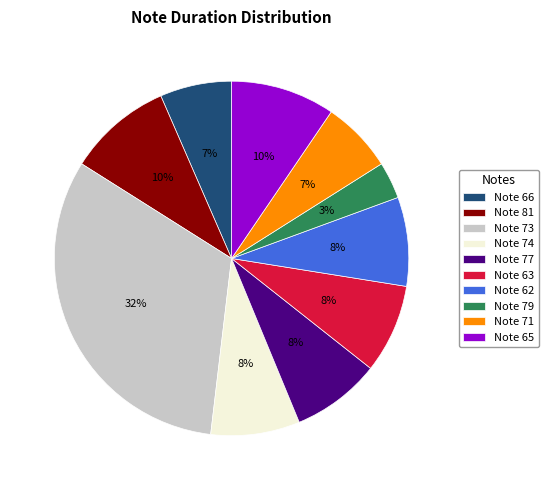

What is the ratio of the value at Note 63 to the value at Note 62?

1.0